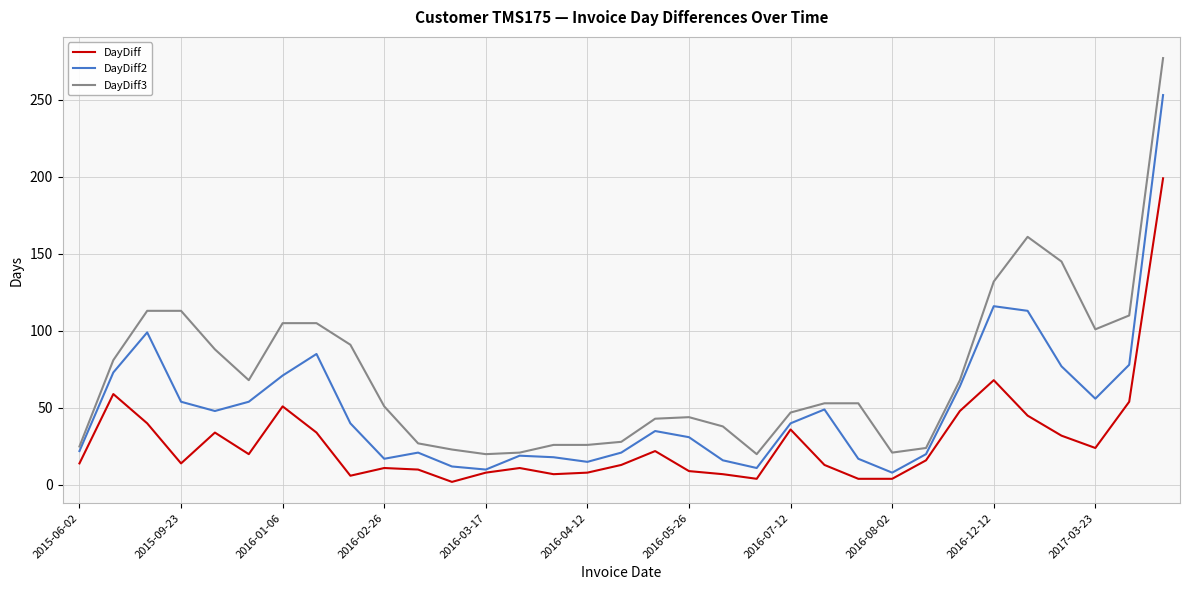

Rank the series by their average value, from highest to lowest.

DayDiff3, DayDiff2, DayDiff